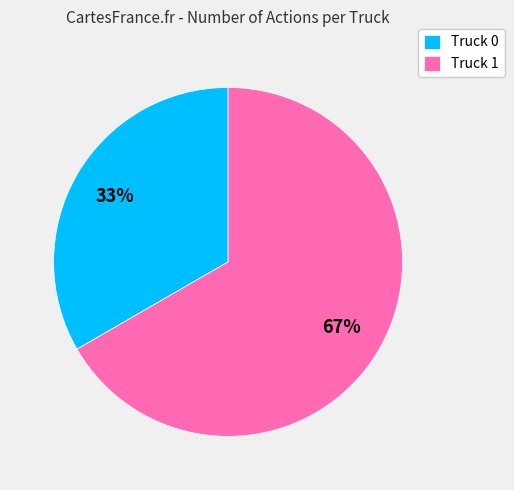

Between Truck 1 and Truck 0, which is larger?

Truck 1